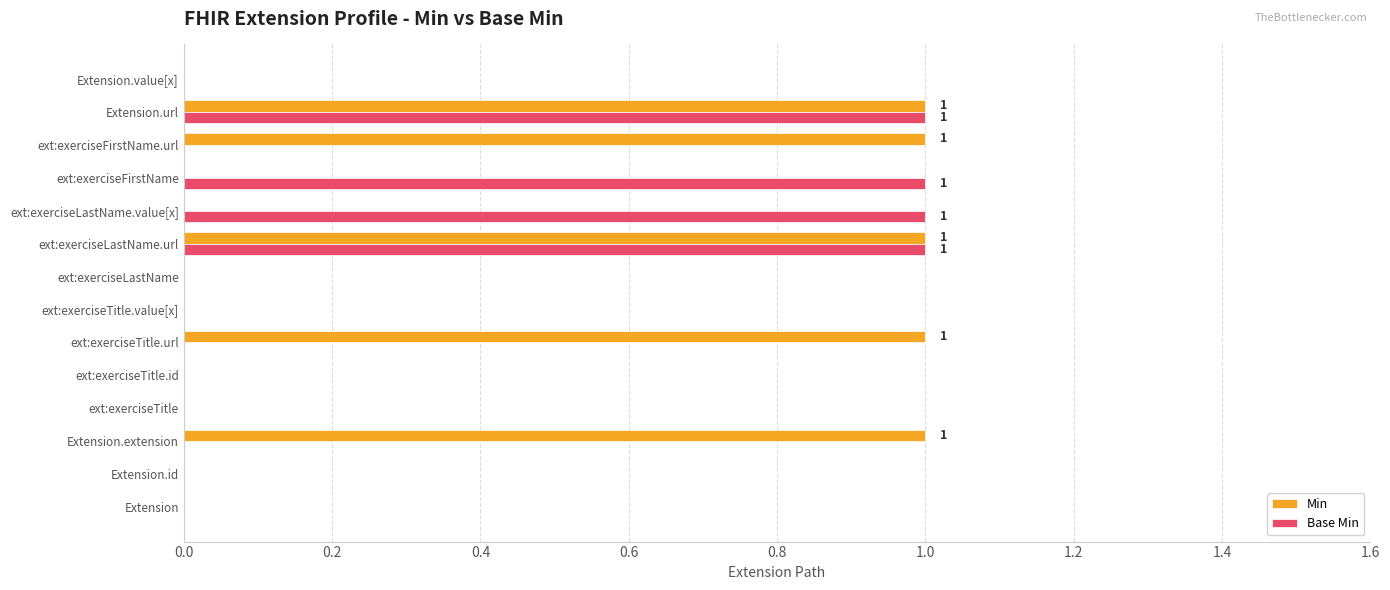

Is the value of Base Min at ext:exerciseLastName.url greater than the value of Min at ext:exerciseTitle?

Yes